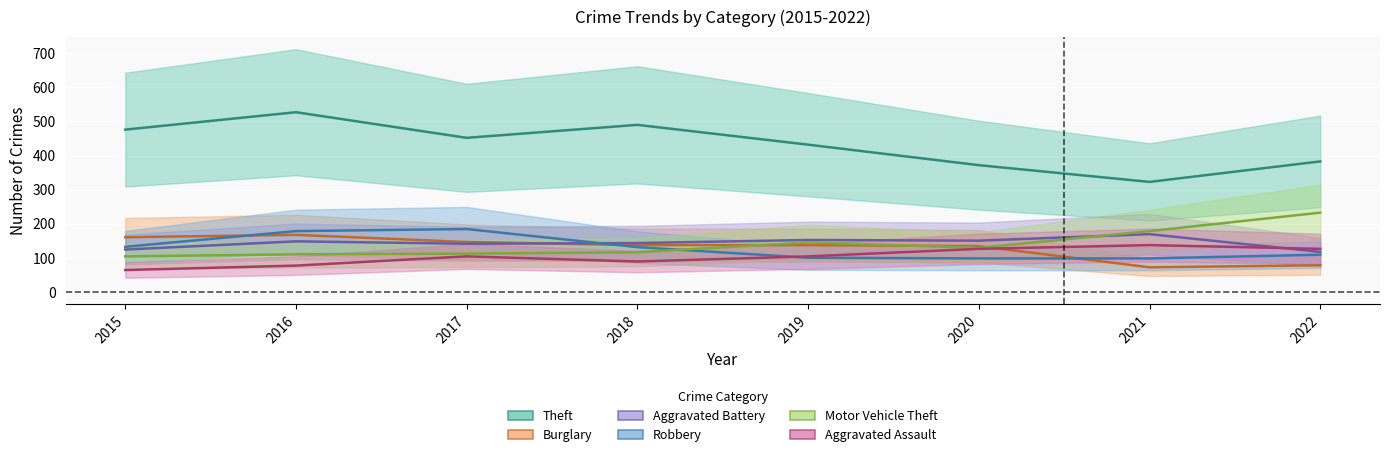

Where do Robbery and Aggravated Battery first cross each other?

2017 and 2018